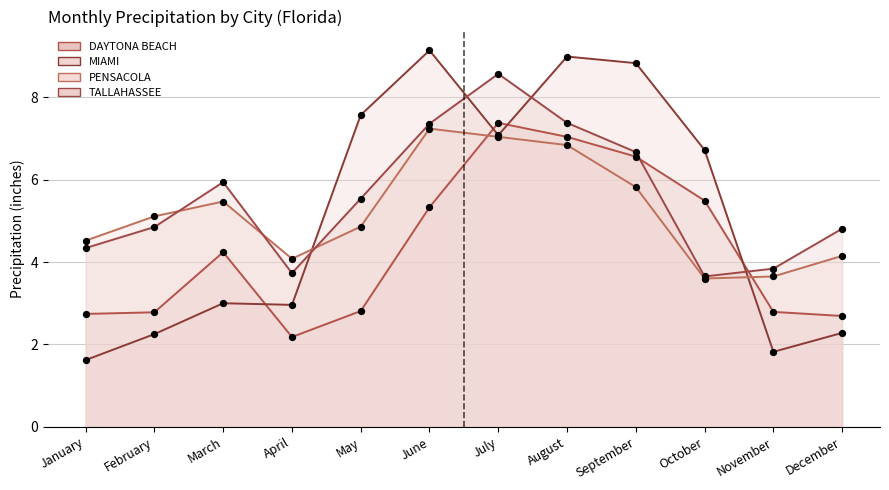

Is the value of PENSACOLA at May greater than the value of TALLAHASSEE at May?

No